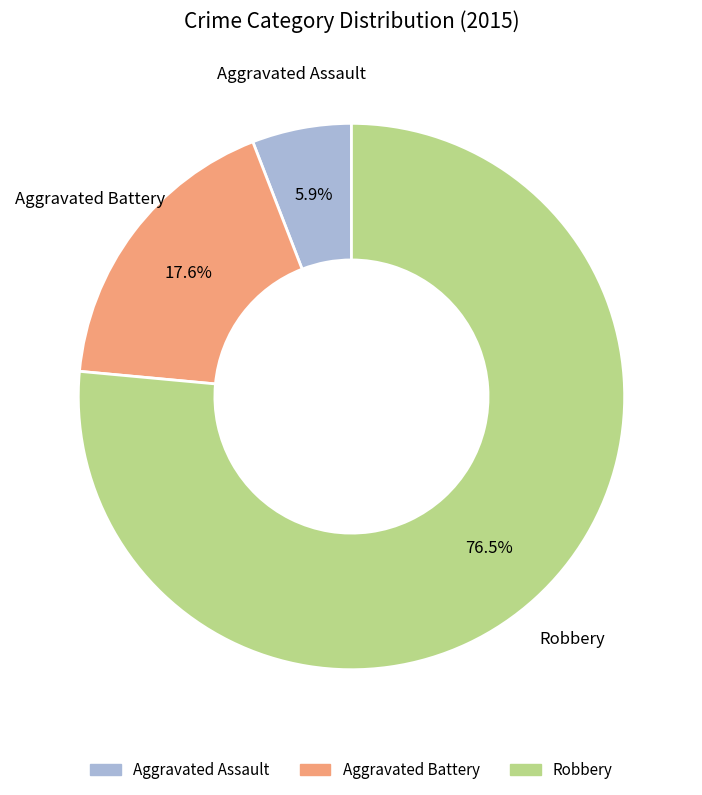

True or false: Aggravated Assault accounts for 12% of the total.

False